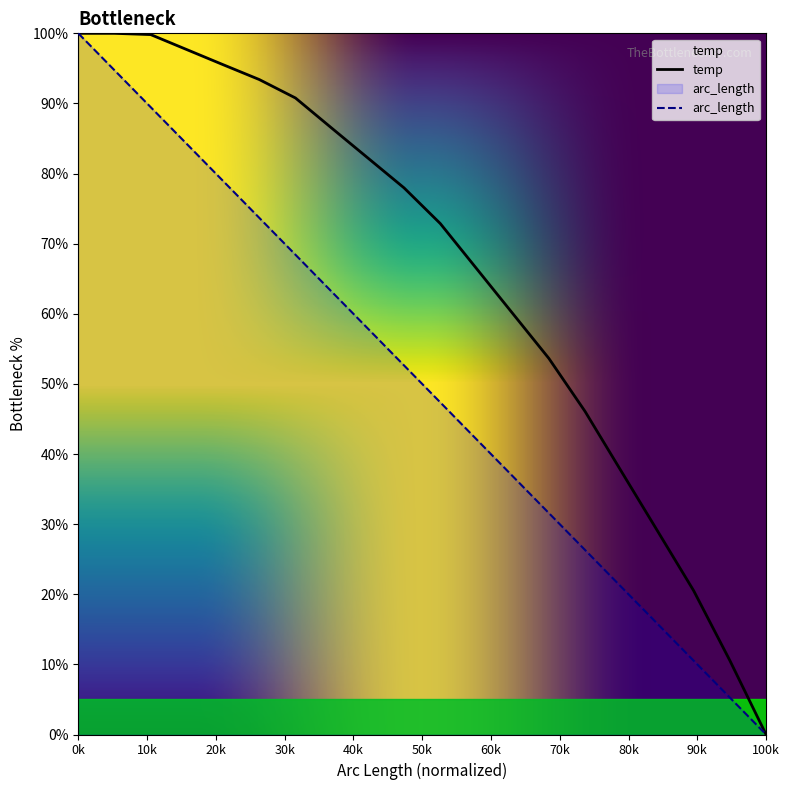

Rank the series by their average value, from highest to lowest.

temp, arc_length